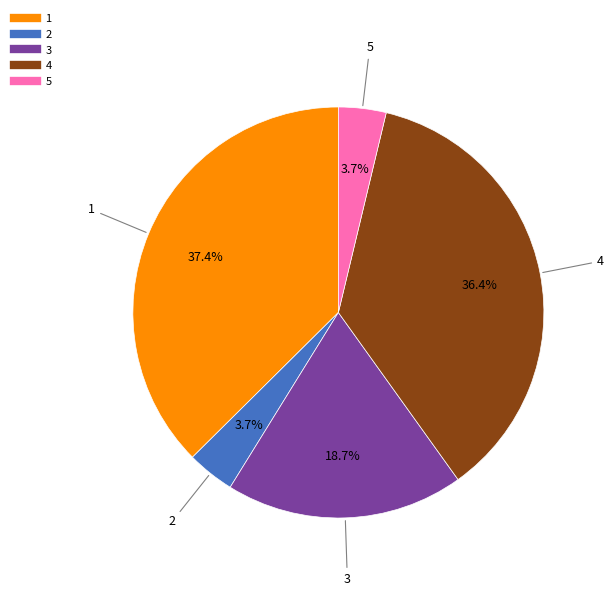

The 1 slice represents 37% of the pie. True or false?

True